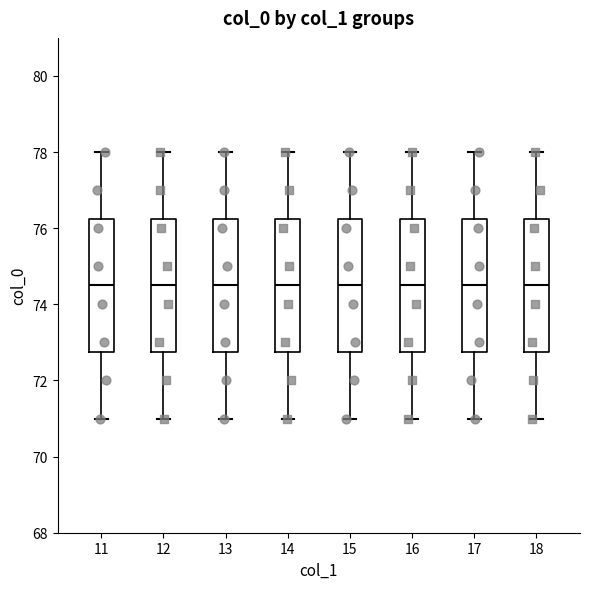

Reading left to right, read every box against the y-axis: the position of its median line, the range the box covers, and the ends of its whiskers. The values are not printed on the chart, so give them approximately, as read against the axis.

11: median 74.6, box 72.8 to 76.2, whiskers 71.0 to 78.0
12: median 74.6, box 72.8 to 76.2, whiskers 71.0 to 78.0
13: median 74.6, box 72.8 to 76.2, whiskers 71.0 to 78.0
14: median 74.6, box 72.8 to 76.2, whiskers 71.0 to 78.0
15: median 74.6, box 72.8 to 76.2, whiskers 71.0 to 78.0
16: median 74.6, box 72.8 to 76.2, whiskers 71.0 to 78.0
17: median 74.6, box 72.8 to 76.2, whiskers 71.0 to 78.0
18: median 74.6, box 72.8 to 76.2, whiskers 71.0 to 78.0